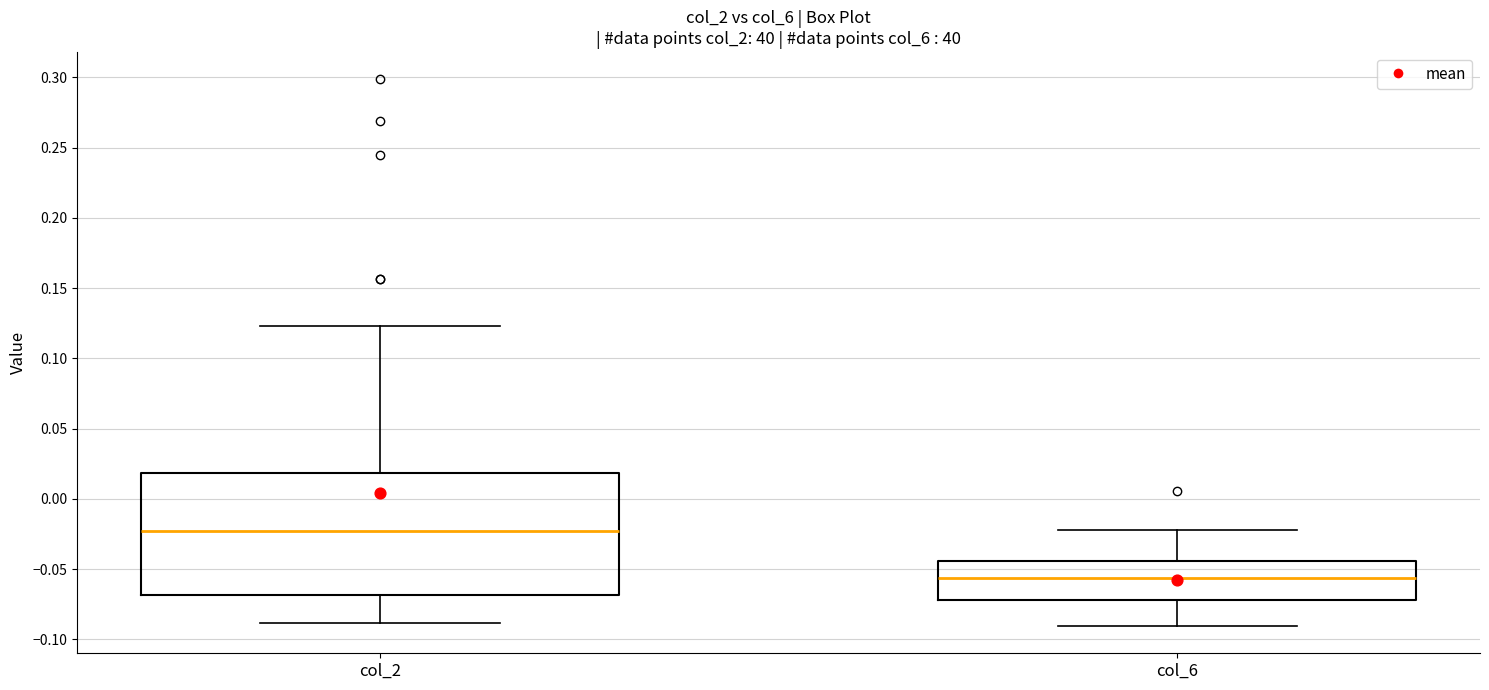

Reading left to right, transcribe this box plot: for each box, give where its median line is, the range the box spans, and where its two whiskers end, as read against the y-axis. The values are not printed on the chart, so give them approximately, as read against the axis.

col_2: median -0.025, box -0.070 to 0.020, whiskers -0.090 to 0.125
col_6: median -0.055, box -0.070 to -0.045, whiskers -0.090 to -0.025